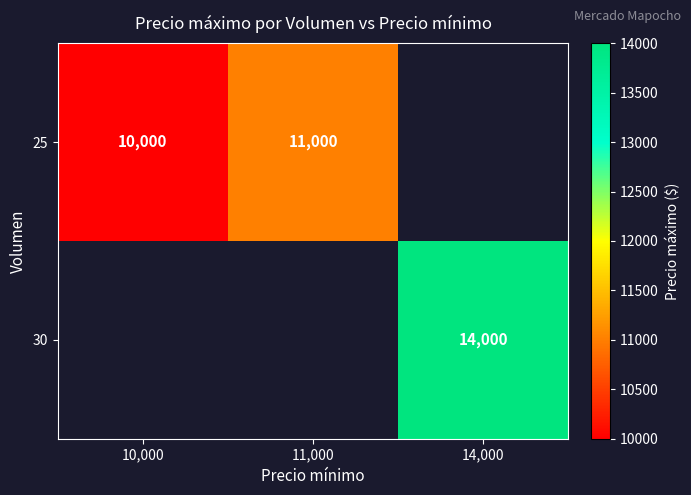

How many distinct data groups are displayed?

2